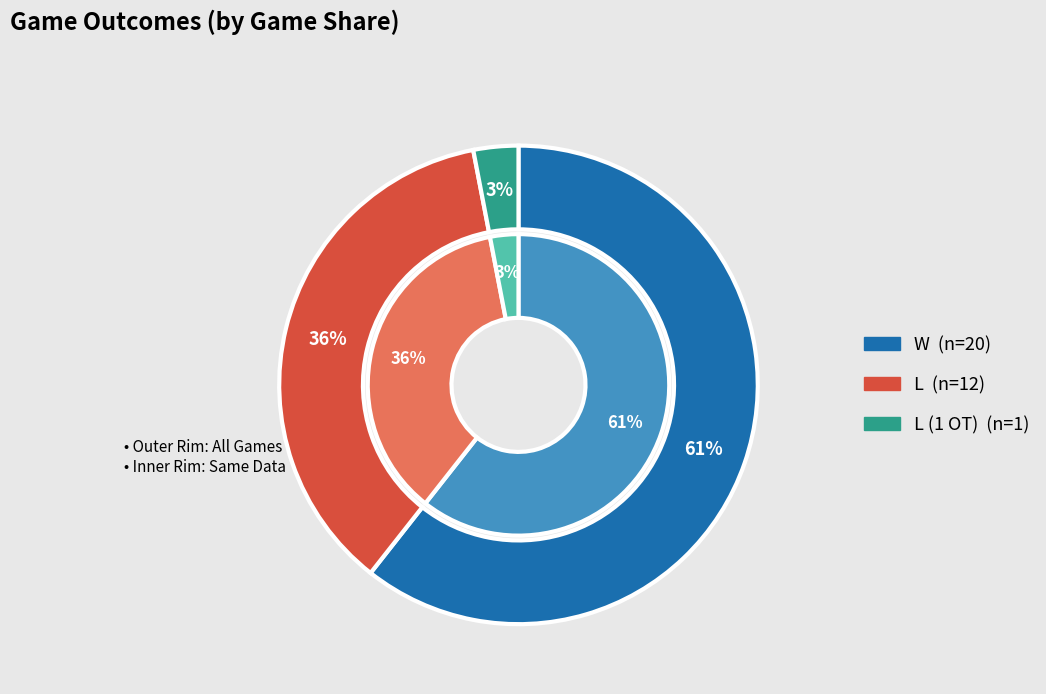

Is there any slice that represents more than half of the pie?

Yes